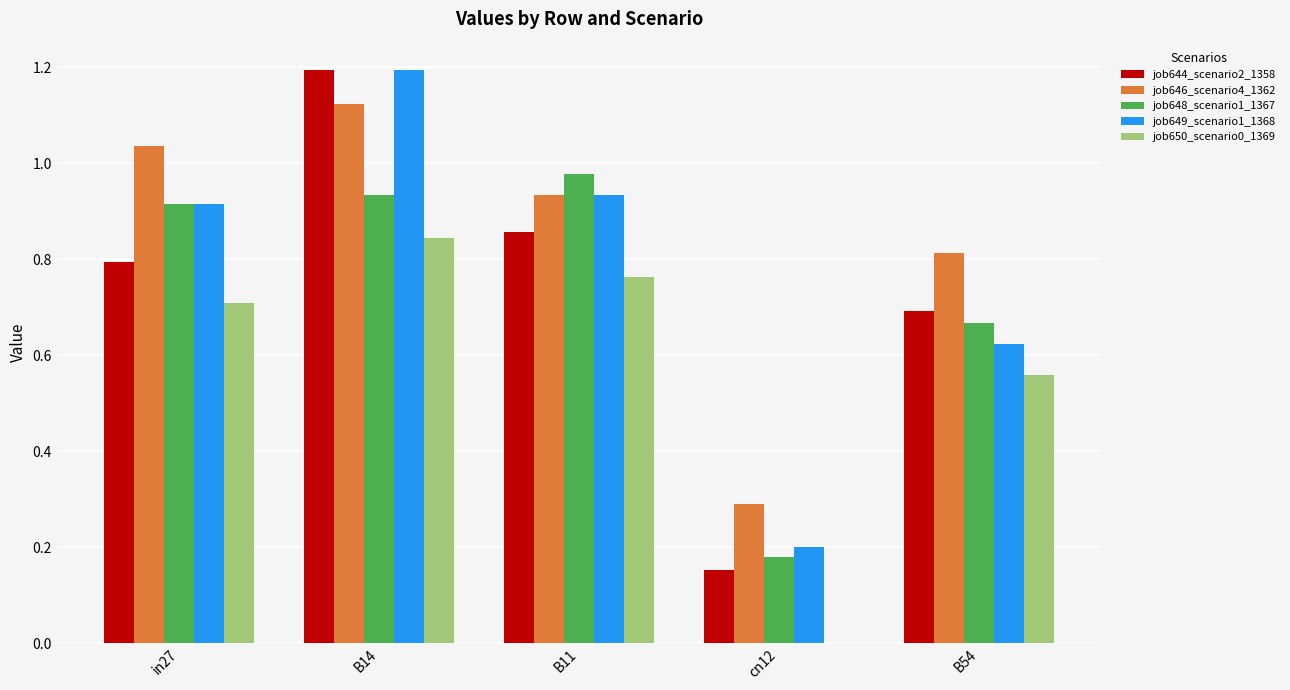

Is the value of job650_scenario0_1369 at in27 greater than the value of job646_scenario4_1362 at B11?

No